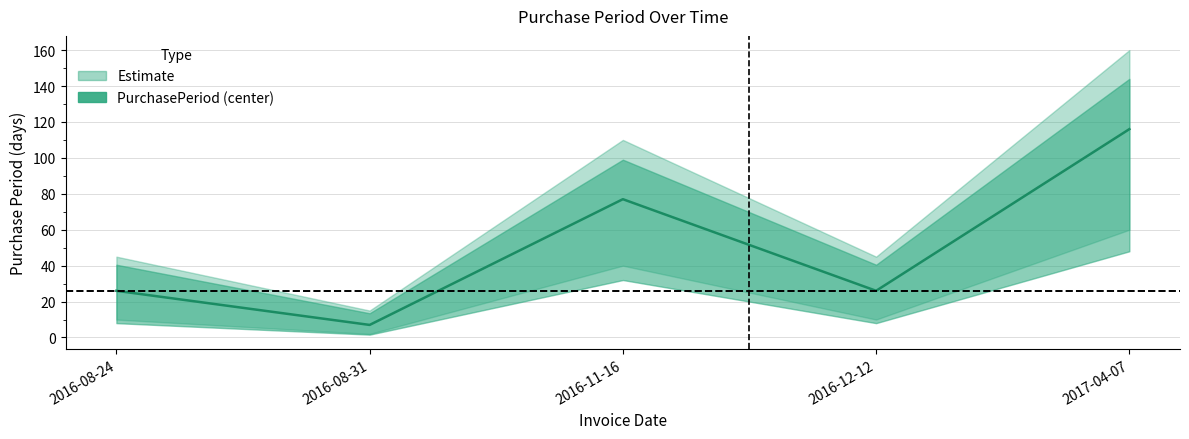

Does the chart display data point markers on the line(s)?

No